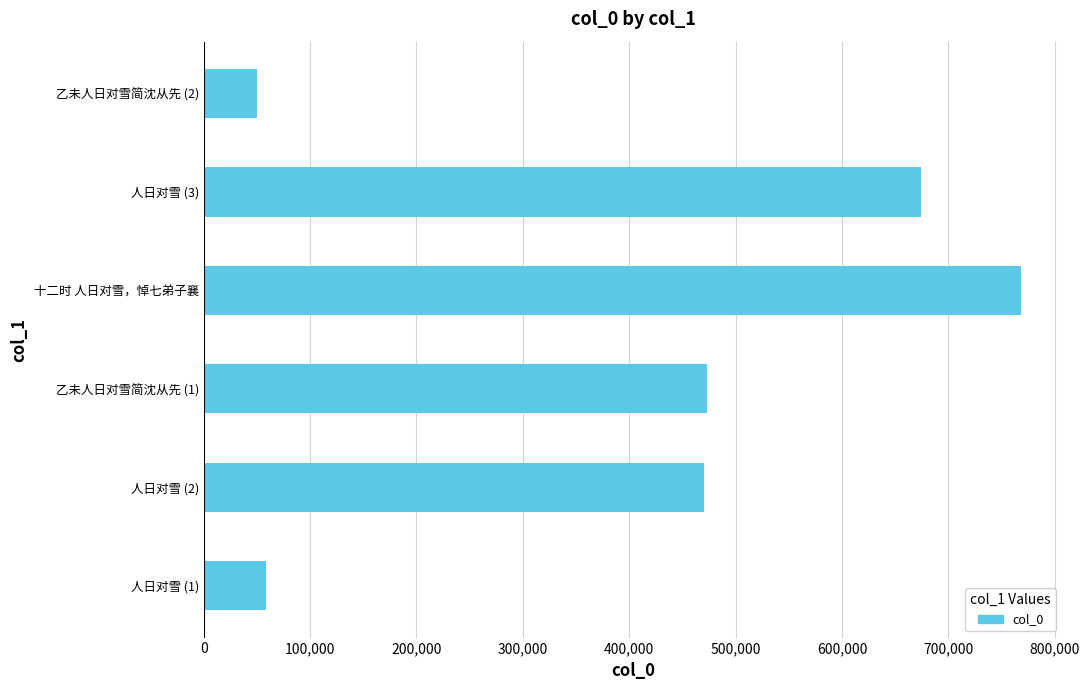

Between 人日对雪 (3) and 人日对雪 (2), which is larger?

人日对雪 (3)